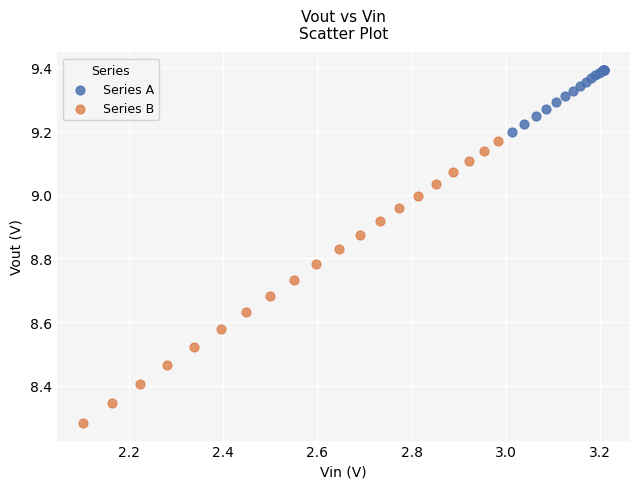

Which series contains the lowest Y value?

Series B